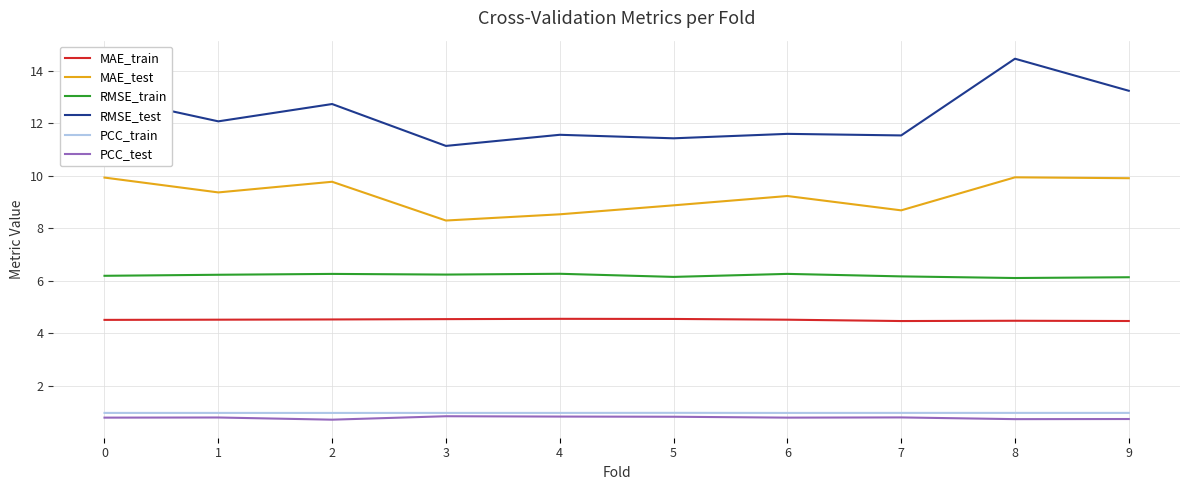

Which series has the largest range (max minus min)?

RMSE_test